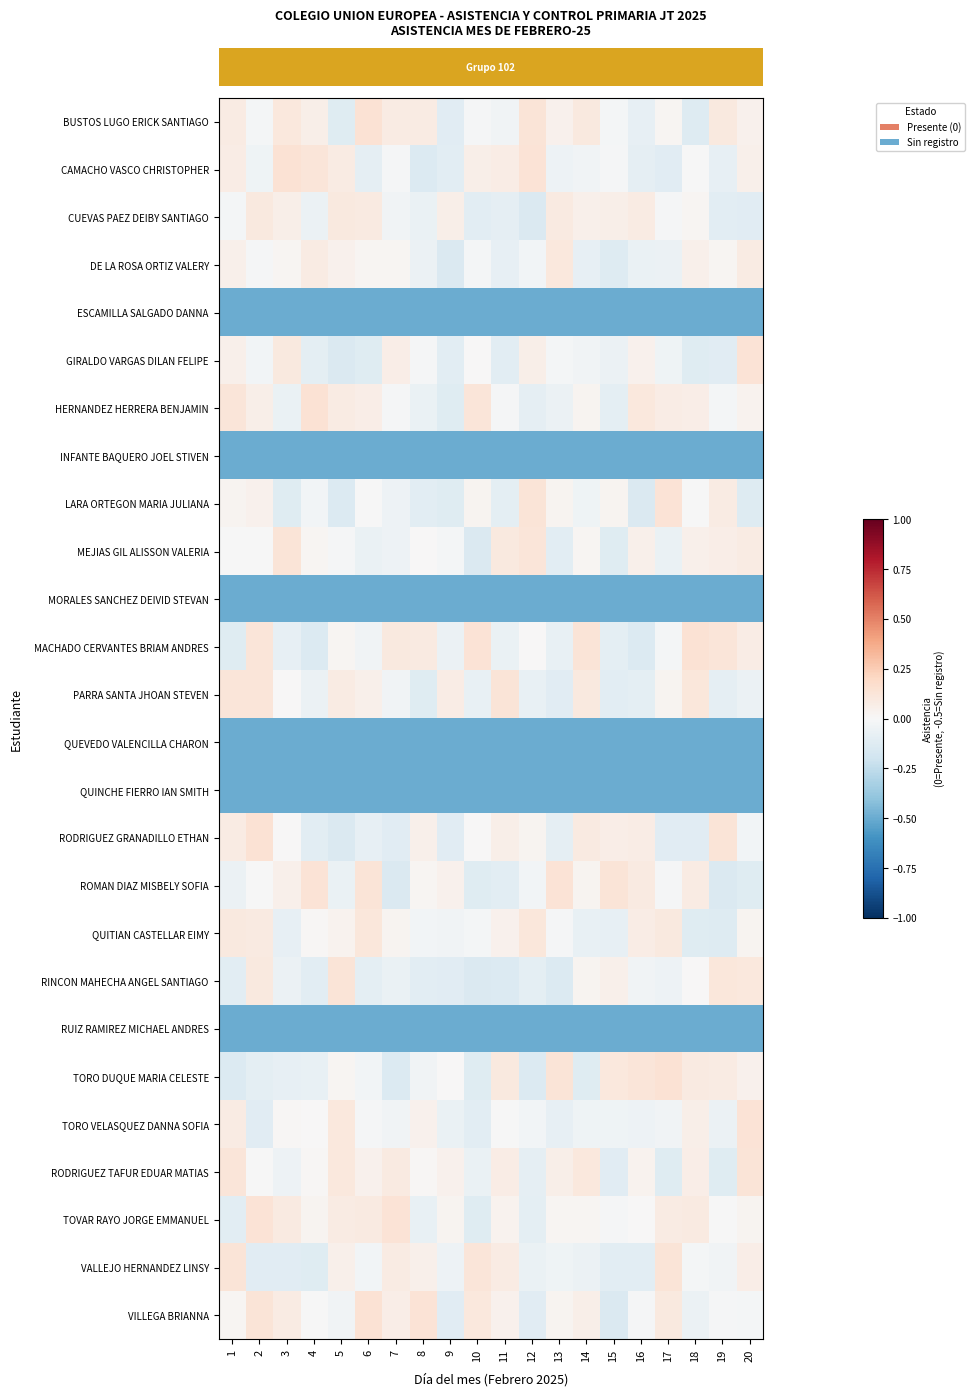

Reading right to left, transcribe all the data shown in this chart.

row_0: 0.0	0.1	-0.1	0.0	-0.1	-0.0	0.1	0.0	0.1	-0.0	-0.0	-0.1	0.1	0.1	0.1	-0.1	0.1	0.1	-0.0	0.1
row_1: 0.1	-0.1	-0.0	-0.1	-0.1	-0.0	-0.0	-0.1	0.1	0.1	0.1	-0.1	-0.1	-0.0	-0.1	0.1	0.1	0.1	-0.0	0.1
row_2: -0.1	-0.1	0.0	-0.0	0.1	0.1	0.0	0.1	-0.1	-0.1	-0.1	0.1	-0.1	-0.0	0.1	0.1	-0.1	0.1	0.1	-0.0
row_3: 0.1	0.0	0.0	-0.1	-0.1	-0.1	-0.1	0.1	-0.0	-0.1	-0.0	-0.1	-0.1	0.0	0.0	0.0	0.1	0.0	-0.0	0.1
row_4: -0.5	-0.5	-0.5	-0.5	-0.5	-0.5	-0.5	-0.5	-0.5	-0.5	-0.5	-0.5	-0.5	-0.5	-0.5	-0.5	-0.5	-0.5	-0.5	-0.5
row_5: 0.1	-0.1	-0.1	-0.0	0.0	-0.1	-0.0	-0.0	0.1	-0.1	0.0	-0.1	-0.0	0.1	-0.1	-0.1	-0.1	0.1	-0.0	0.0
row_6: 0.0	-0.0	0.1	0.1	0.1	-0.1	0.0	-0.1	-0.1	-0.0	0.1	-0.1	-0.1	-0.0	0.1	0.1	0.1	-0.1	0.1	0.1
row_7: -0.5	-0.5	-0.5	-0.5	-0.5	-0.5	-0.5	-0.5	-0.5	-0.5	-0.5	-0.5	-0.5	-0.5	-0.5	-0.5	-0.5	-0.5	-0.5	-0.5
row_8: -0.1	0.1	-0.0	0.1	-0.1	0.0	-0.0	0.0	0.1	-0.1	0.0	-0.1	-0.1	-0.1	-0.0	-0.1	-0.0	-0.1	0.0	0.0
row_9: 0.1	0.1	0.0	-0.1	0.1	-0.1	0.0	-0.1	0.1	0.1	-0.1	-0.0	0.0	-0.1	-0.1	-0.0	0.0	0.1	-0.0	-0.0
row_10: -0.5	-0.5	-0.5	-0.5	-0.5	-0.5	-0.5	-0.5	-0.5	-0.5	-0.5	-0.5	-0.5	-0.5	-0.5	-0.5	-0.5	-0.5	-0.5	-0.5
row_11: 0.1	0.1	0.1	-0.0	-0.1	-0.1	0.1	-0.1	0.0	-0.1	0.1	-0.1	0.1	0.1	-0.0	0.0	-0.1	-0.1	0.1	-0.1
row_12: -0.1	-0.1	0.1	0.0	-0.1	-0.1	0.1	-0.1	-0.1	0.1	-0.1	0.1	-0.1	-0.0	0.0	0.1	-0.1	0.0	0.1	0.1
row_13: -0.5	-0.5	-0.5	-0.5	-0.5	-0.5	-0.5	-0.5	-0.5	-0.5	-0.5	-0.5	-0.5	-0.5	-0.5	-0.5	-0.5	-0.5	-0.5	-0.5
row_14: -0.5	-0.5	-0.5	-0.5	-0.5	-0.5	-0.5	-0.5	-0.5	-0.5	-0.5	-0.5	-0.5	-0.5	-0.5	-0.5	-0.5	-0.5	-0.5	-0.5
row_15: -0.0	0.1	-0.1	-0.1	0.1	0.1	0.1	-0.1	0.0	0.1	0.0	-0.1	0.1	-0.1	-0.1	-0.1	-0.1	0.0	0.1	0.1
row_16: -0.1	-0.1	0.1	-0.0	0.1	0.1	0.0	0.1	-0.0	-0.1	-0.1	0.0	0.0	-0.1	0.1	-0.1	0.1	0.0	-0.0	-0.1
row_17: 0.0	-0.1	-0.1	0.1	0.1	-0.1	-0.1	-0.0	0.1	0.0	-0.0	-0.0	-0.0	0.0	0.1	0.0	0.0	-0.1	0.1	0.1
row_18: 0.1	0.1	0.0	-0.1	-0.0	0.1	0.0	-0.1	-0.1	-0.1	-0.1	-0.1	-0.1	-0.1	-0.1	0.1	-0.1	-0.1	0.1	-0.1
row_19: -0.5	-0.5	-0.5	-0.5	-0.5	-0.5	-0.5	-0.5	-0.5	-0.5	-0.5	-0.5	-0.5	-0.5	-0.5	-0.5	-0.5	-0.5	-0.5	-0.5
row_20: 0.0	0.1	0.1	0.1	0.1	0.1	-0.1	0.1	-0.1	0.1	-0.1	0.0	-0.0	-0.1	-0.0	0.0	-0.1	-0.1	-0.1	-0.1
row_21: 0.1	-0.1	0.1	-0.0	-0.1	-0.0	-0.0	-0.1	-0.0	-0.0	-0.1	-0.1	0.0	-0.0	-0.0	0.1	0.0	0.0	-0.1	0.1
row_22: 0.1	-0.1	0.1	-0.1	0.0	-0.1	0.1	0.1	-0.1	0.1	-0.1	0.0	0.0	0.1	0.0	0.1	0.0	-0.1	-0.0	0.1
row_23: 0.0	-0.0	0.1	0.1	0.0	-0.0	0.0	0.0	-0.1	0.0	-0.1	0.0	-0.1	0.1	0.1	0.1	0.0	0.1	0.1	-0.1
row_24: 0.1	-0.0	-0.0	0.1	-0.1	-0.1	-0.1	-0.0	-0.1	0.1	0.1	-0.0	0.1	0.1	-0.0	0.0	-0.1	-0.1	-0.1	0.1
row_25: -0.0	-0.0	-0.1	0.1	-0.0	-0.1	0.1	0.0	-0.1	0.0	0.1	-0.1	0.1	0.1	0.1	-0.0	-0.0	0.1	0.1	0.0